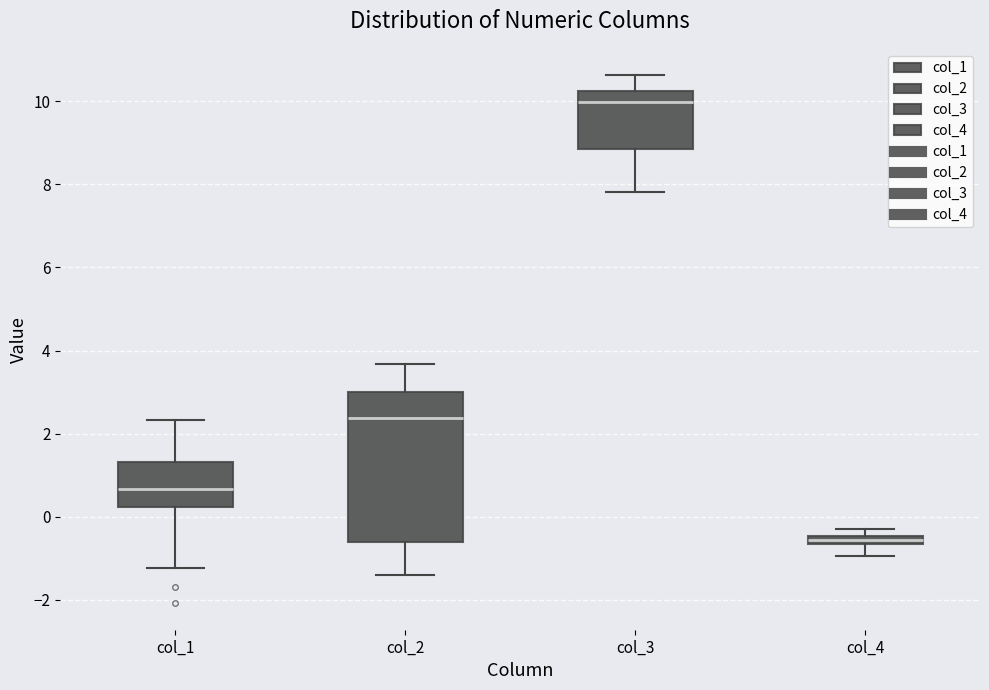

Comparing the boxes themselves (not the whiskers), which one is the tallest?

col_2